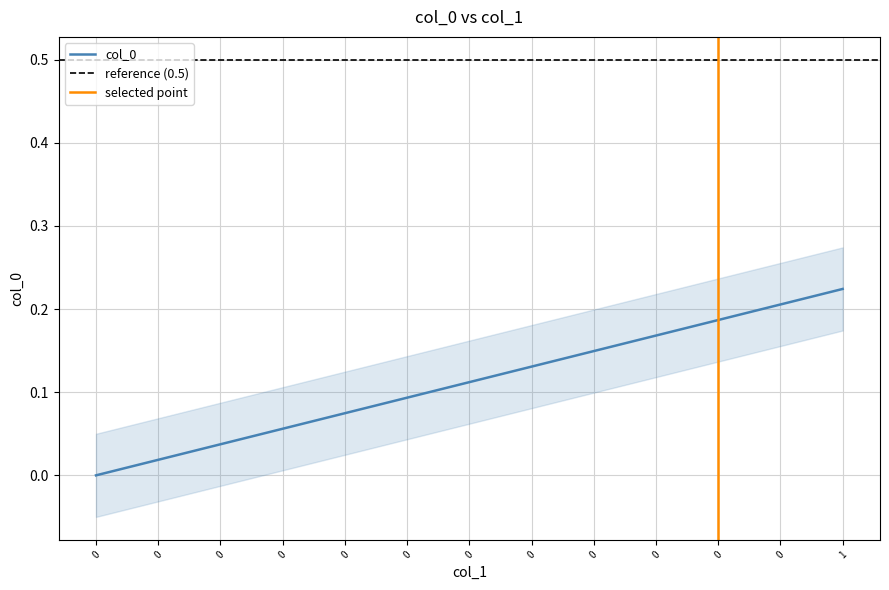

What is the difference between the second highest and second lowest values?

0.2